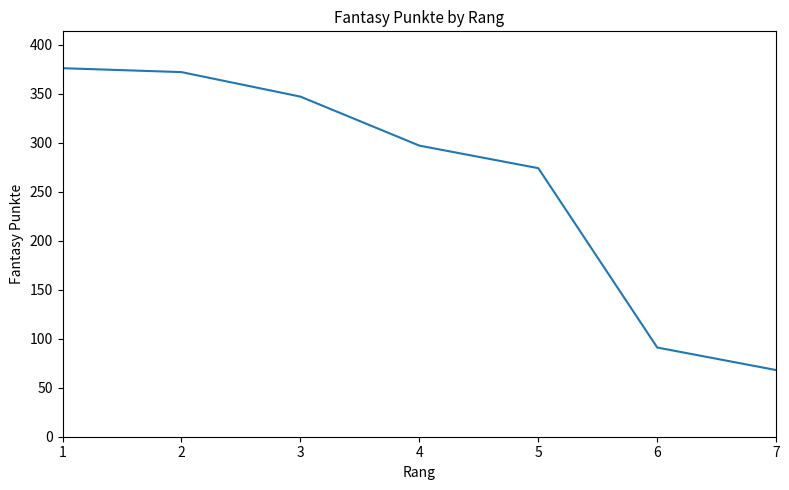

What is the average value?

261